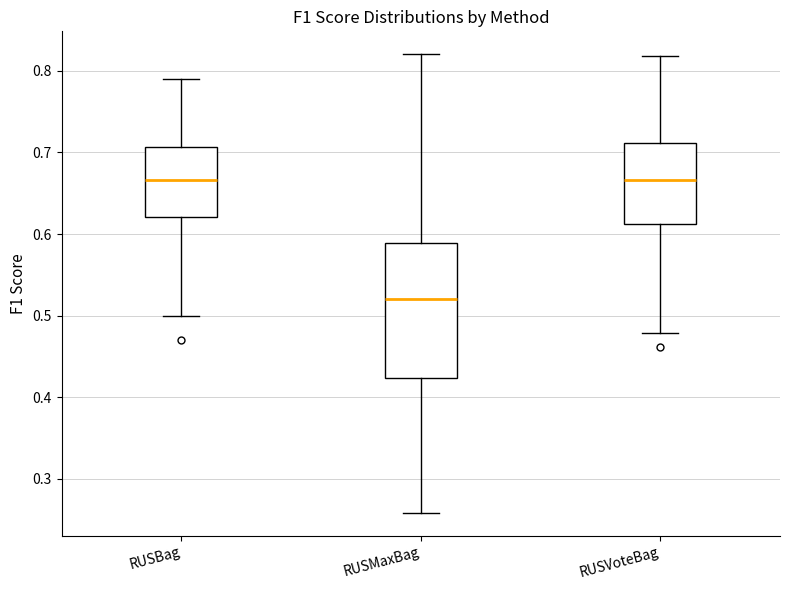

Where is the upper edge of the box for RUSBag on the y-axis? The values are not printed on the chart, so give them approximately, as read against the axis.

0.71